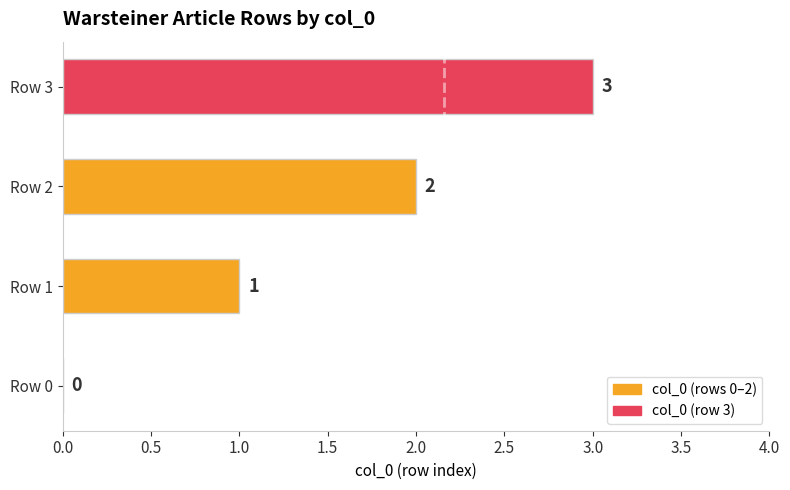

At which label is the value closest to 1?

Row 1